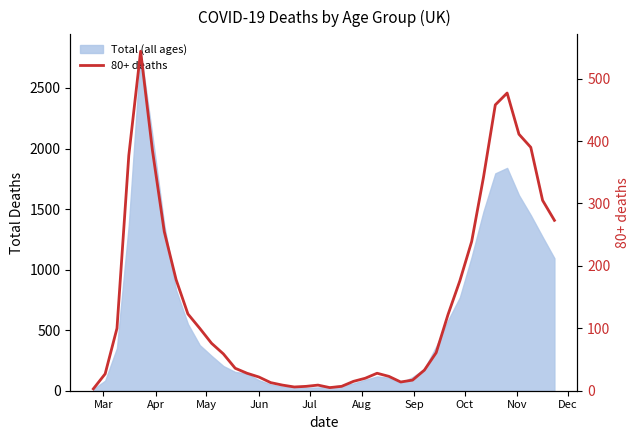

How many data points are less than 61?

20